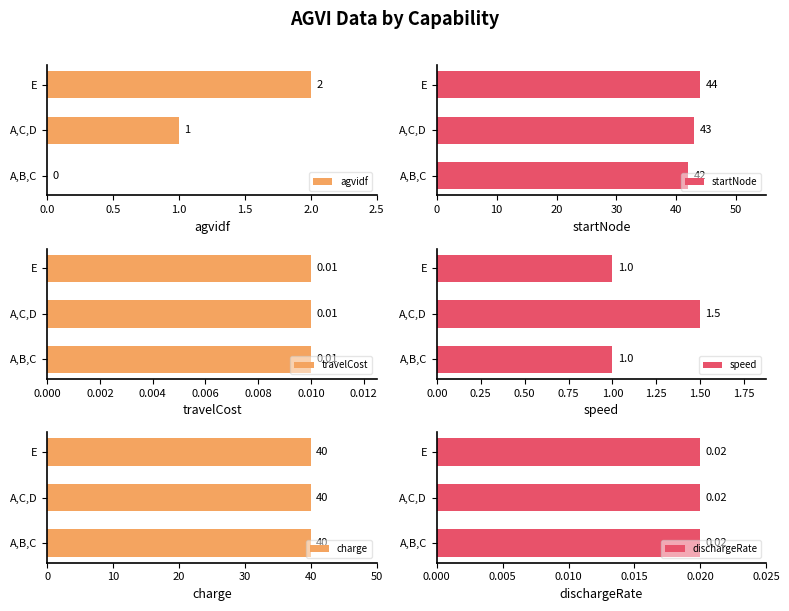

How many agvidf values are between 0 and 2?

3